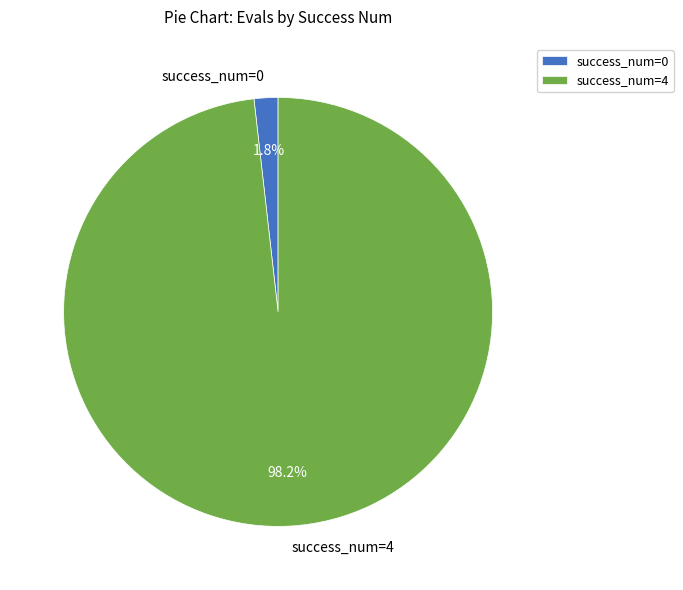

Which has a higher value, success_num=4 or success_num=0?

success_num=4